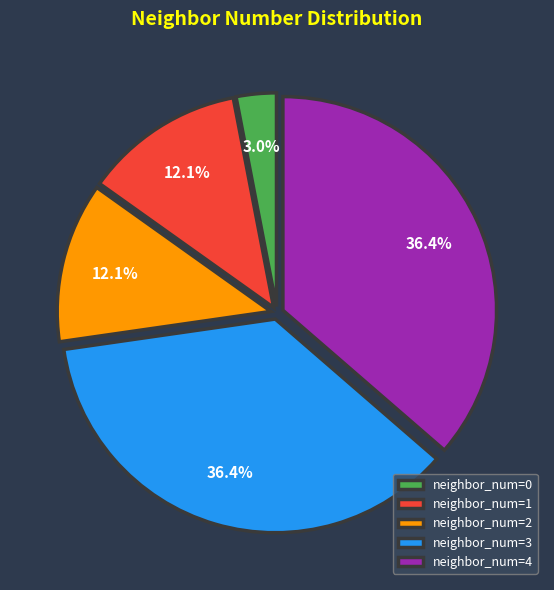

Between neighbor_num=1 and neighbor_num=3, which is larger?

neighbor_num=3